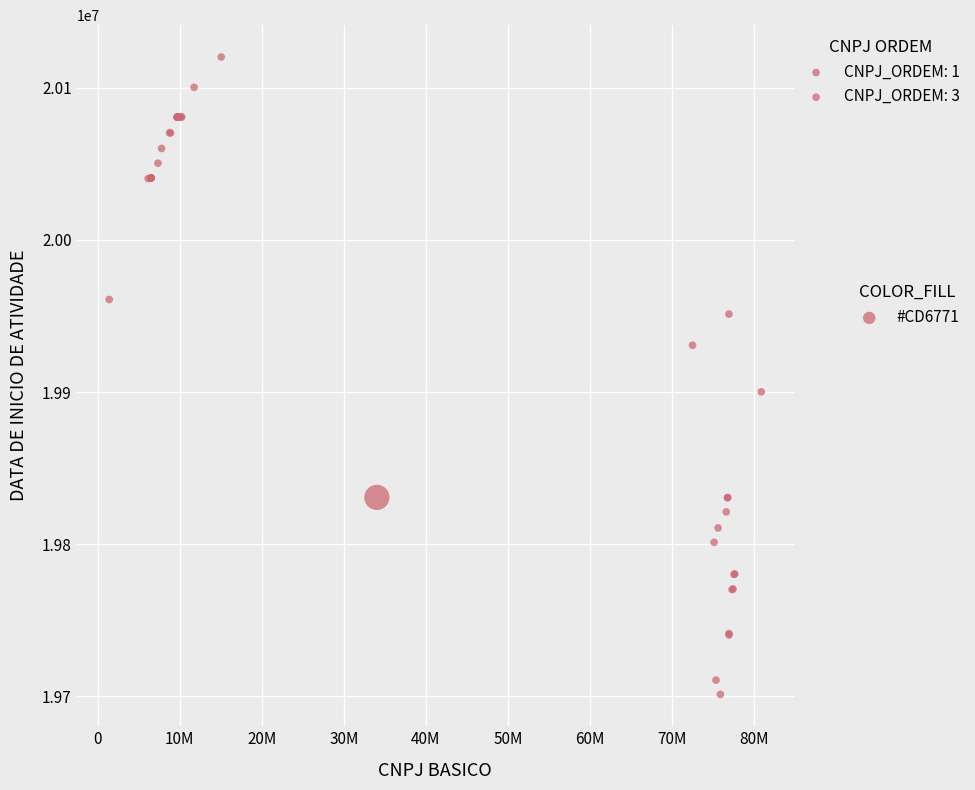

What Y value in the scatter plot is closest to 19910715?

19900105